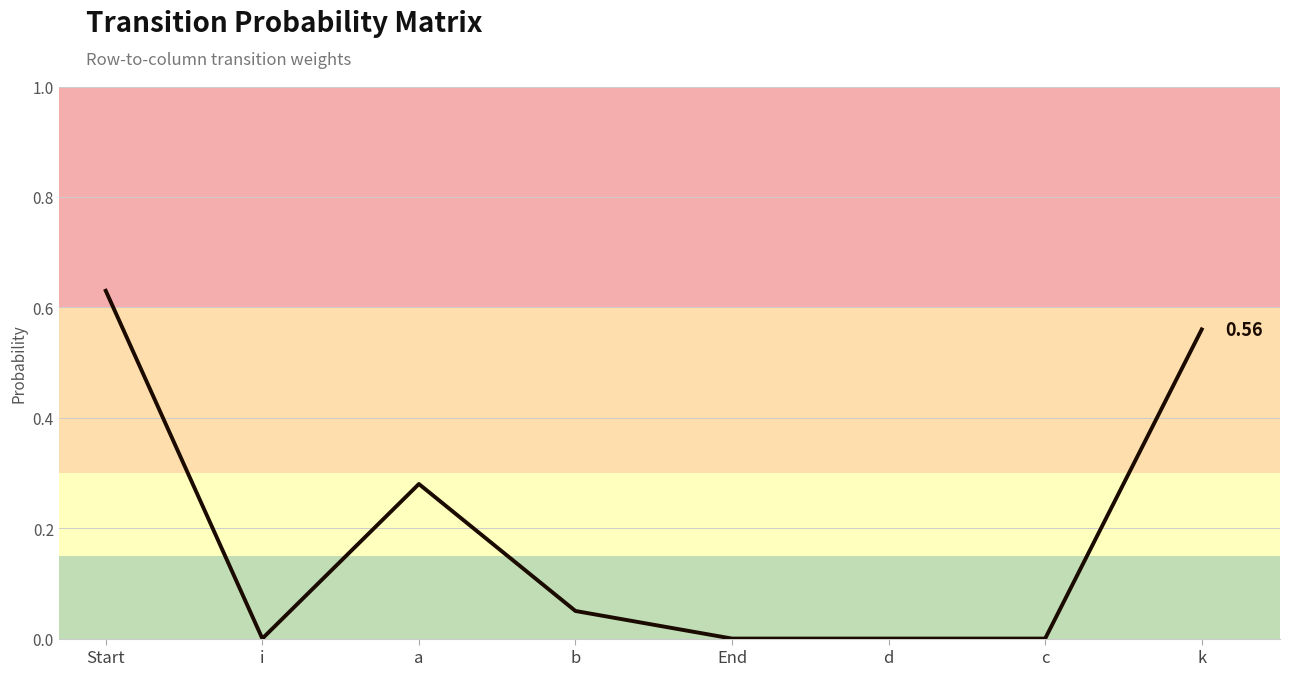

List the labels in order of value, largest first.

Start, k, a, b, i, End, d, c